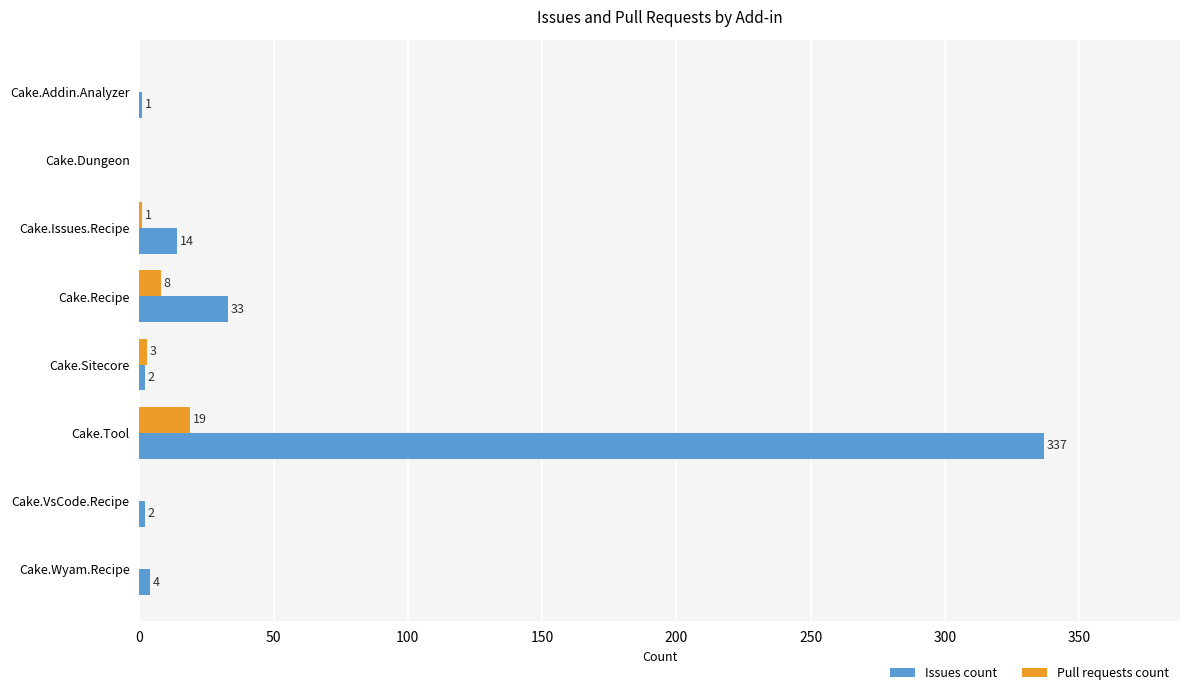

Which series has the largest total across all categories?

Issues count